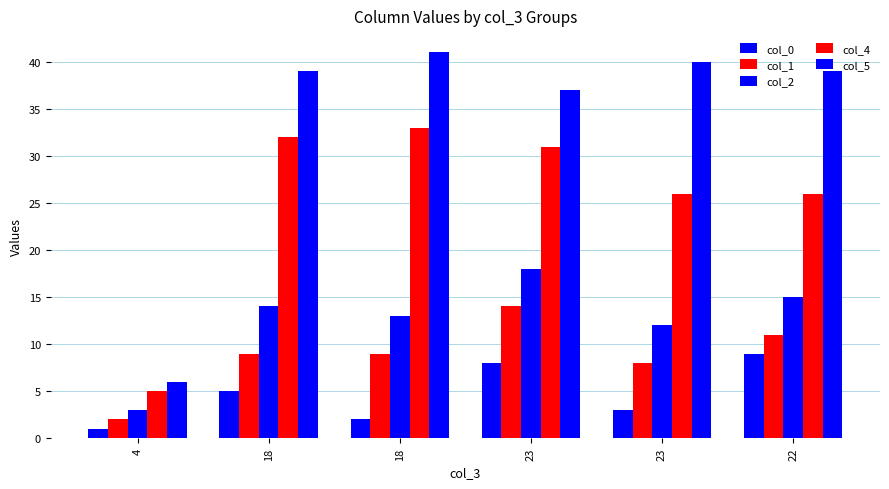

True or false: col_1 has a value of 9 at 18.

True